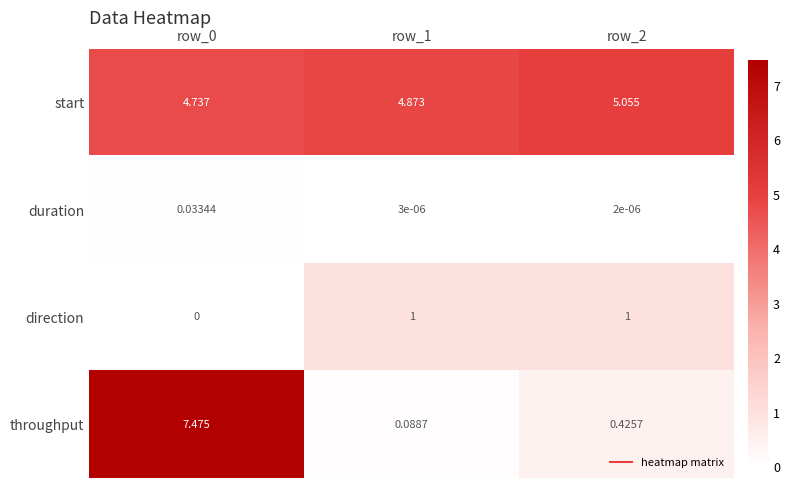

How many data points does each series have?

3